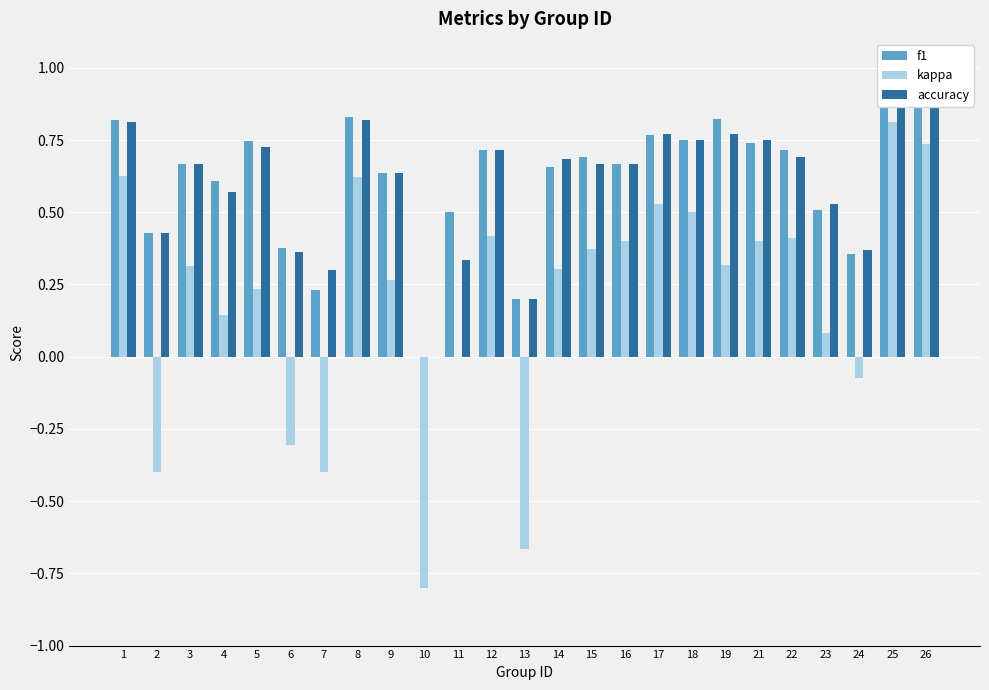

What is the average value of the kappa series?

0.2